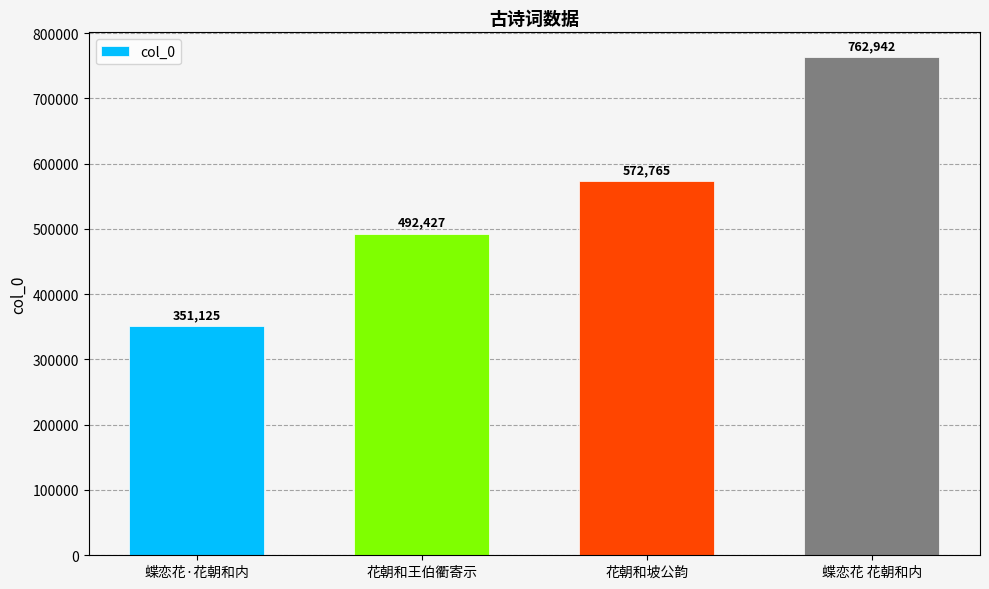

Approximately how many times larger is the value at 蝶恋花·花朝和内 compared to 蝶恋花 花朝和内?

0.5